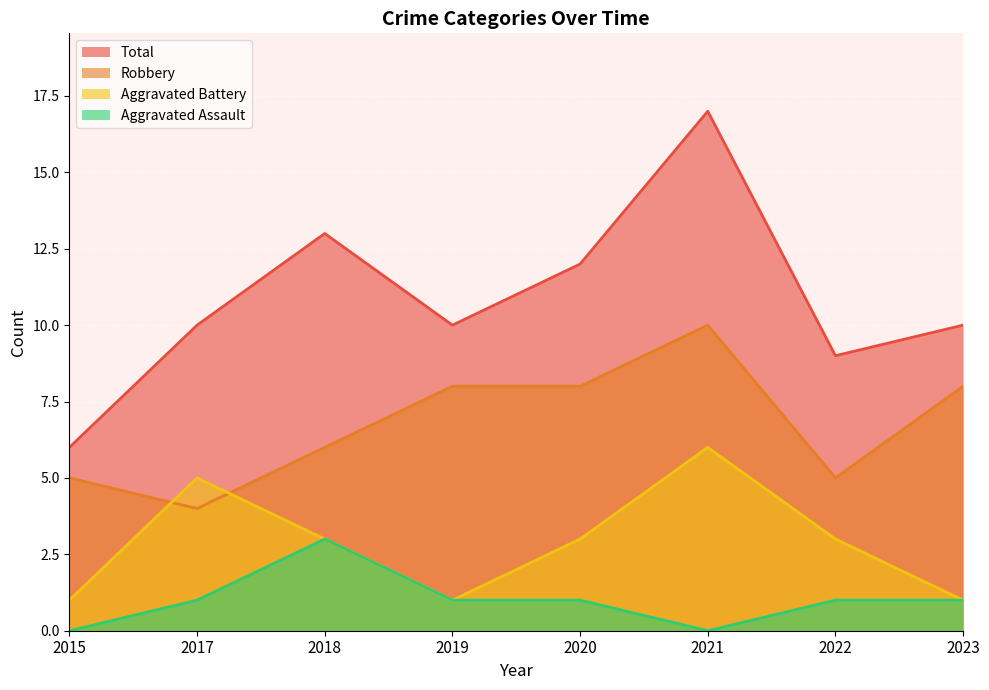

What is the total value across all series at 2020?

24